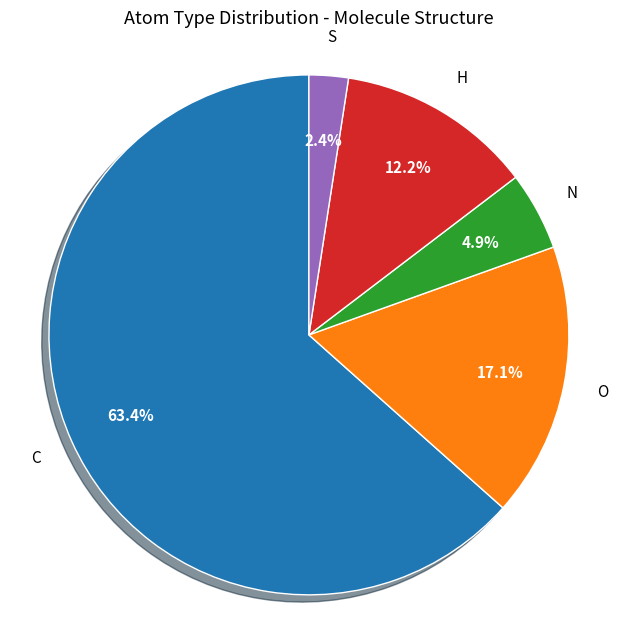

To the nearest percent, what percentage of the pie is C?

63%